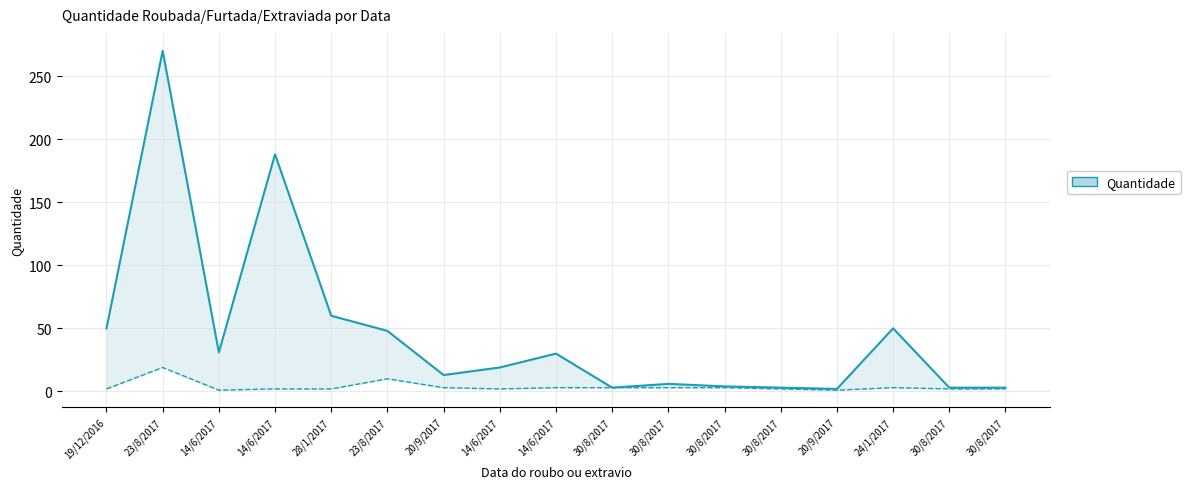

What is the label of the 1st point from the left?

19/12/2016